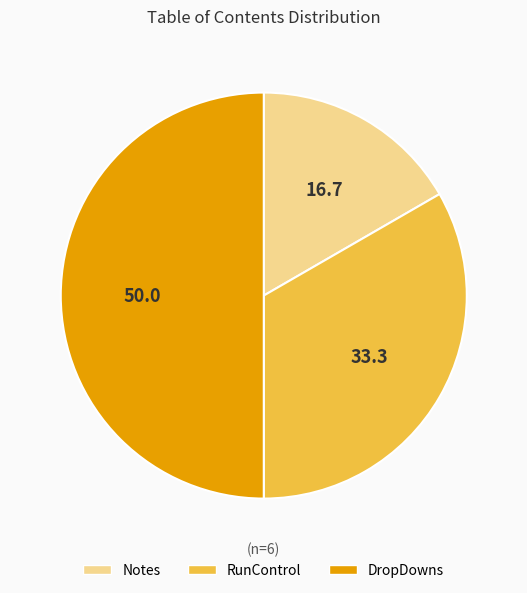

Combined, do RunControl and DropDowns account for over 50%?

Yes